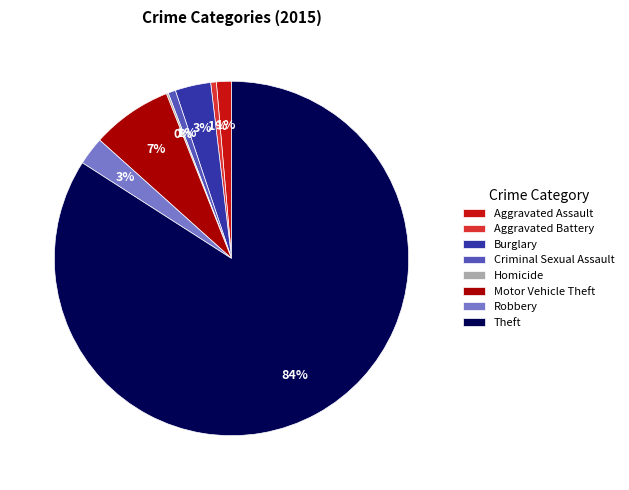

Is it true that Theft is 92% of the pie?

False